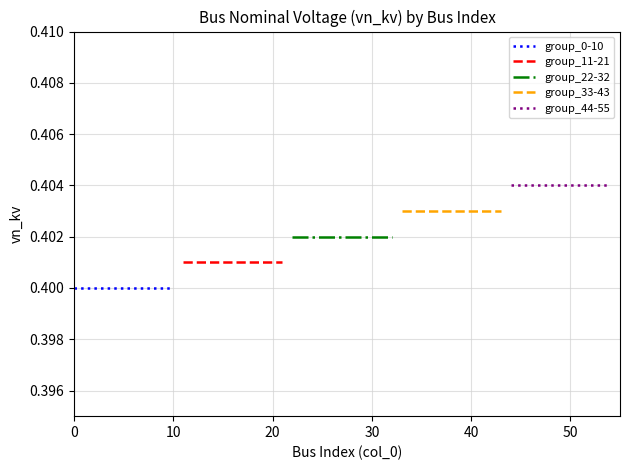

What is the sum of the group_33-43 values at 20 and 10?

0.8